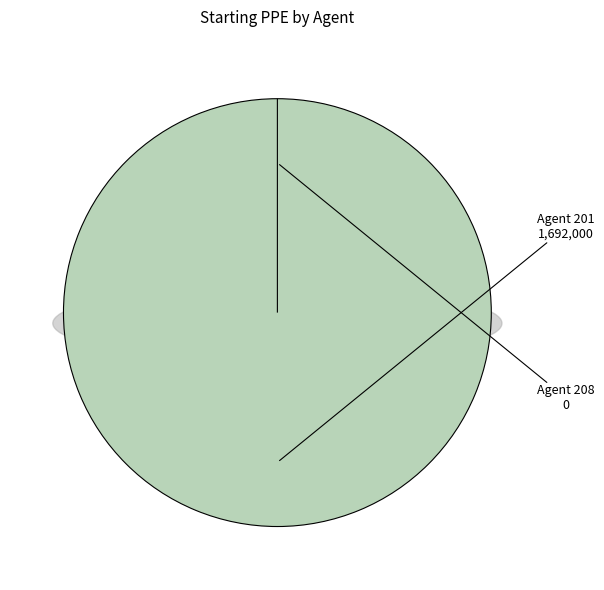

To the nearest percent, what is the combined percentage of Agent 201 and Agent 208?

100%